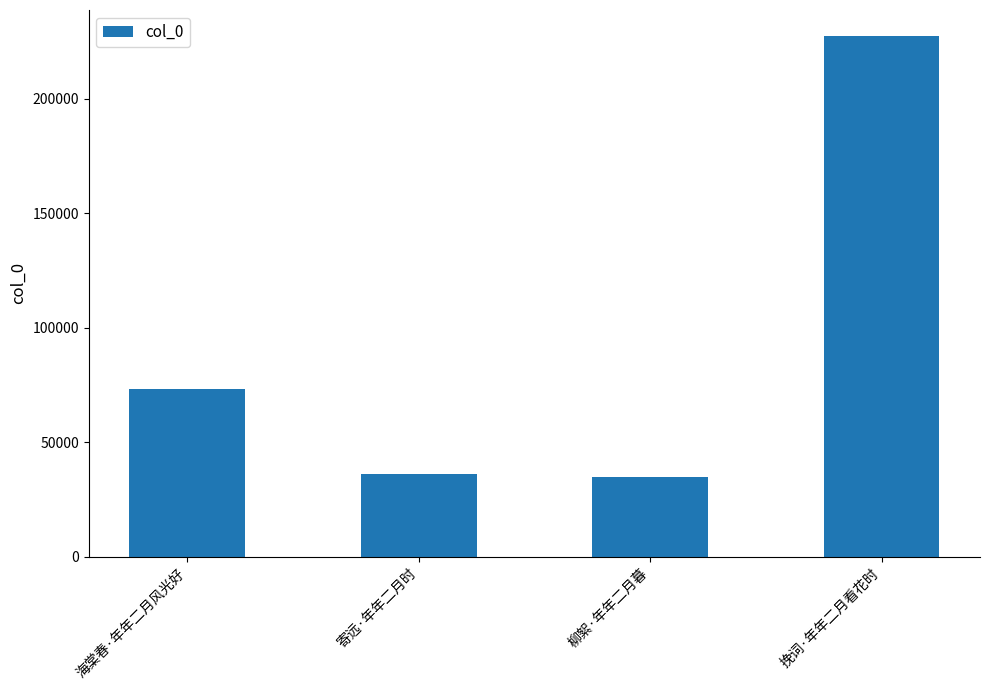

Reading right to left, transcribe all the data shown in this chart.

227492	34883	36132	73481